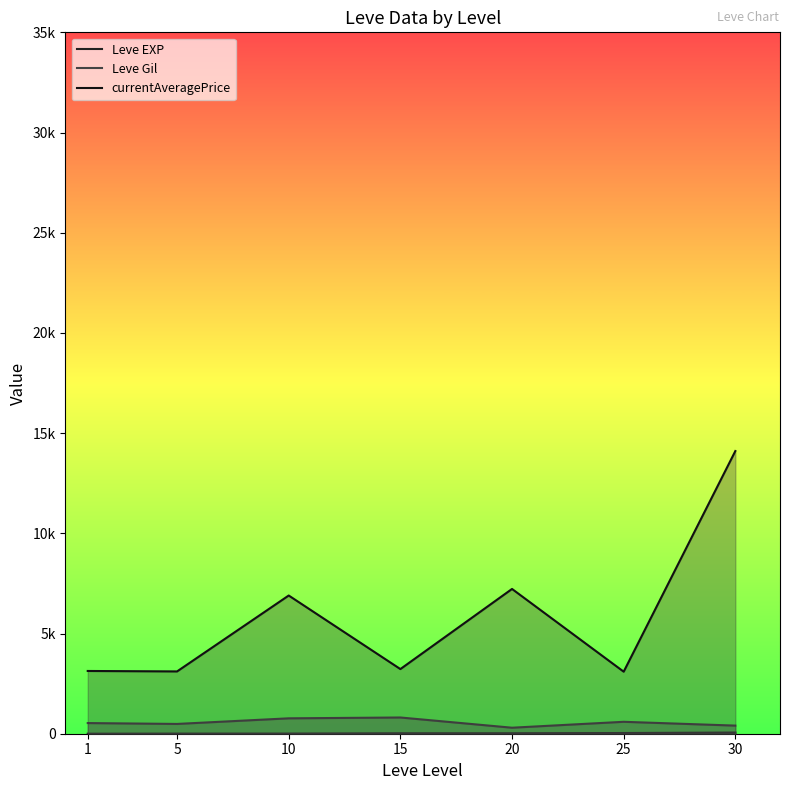

Reading left to right, what are all the values shown in this chart?

Leve EXP: 1.3	6.2	7.7	22.3	23.3	34.7	59.0
Leve Gil: 531.7	488.3	768.3	810.0	300.0	595.0	405.0
currentAveragePrice: 3131.3	3108.7	6896.7	3225.8	7224.5	3095.8	14105.5